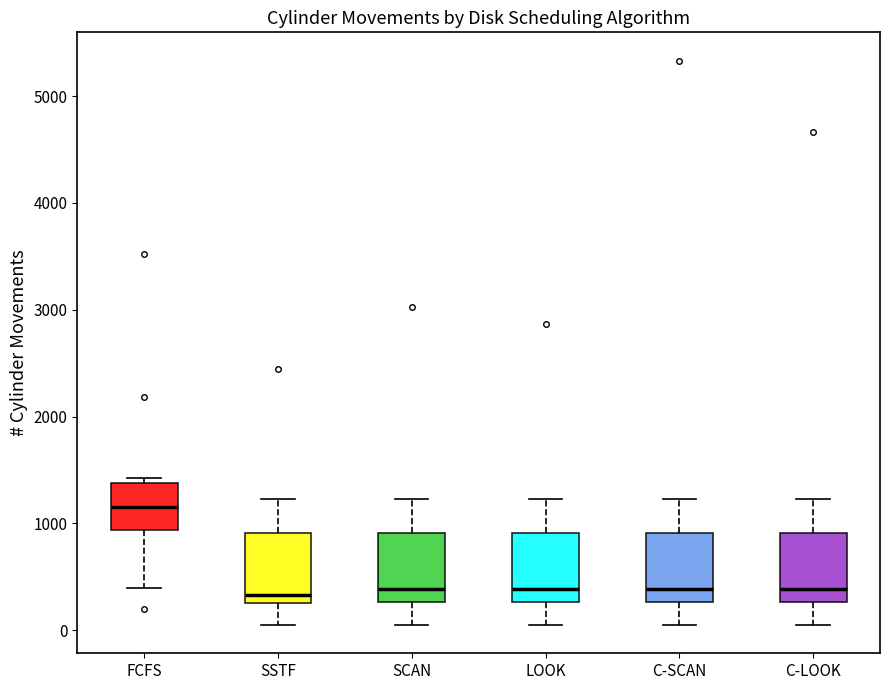

Which box has the highest median line?

FCFS